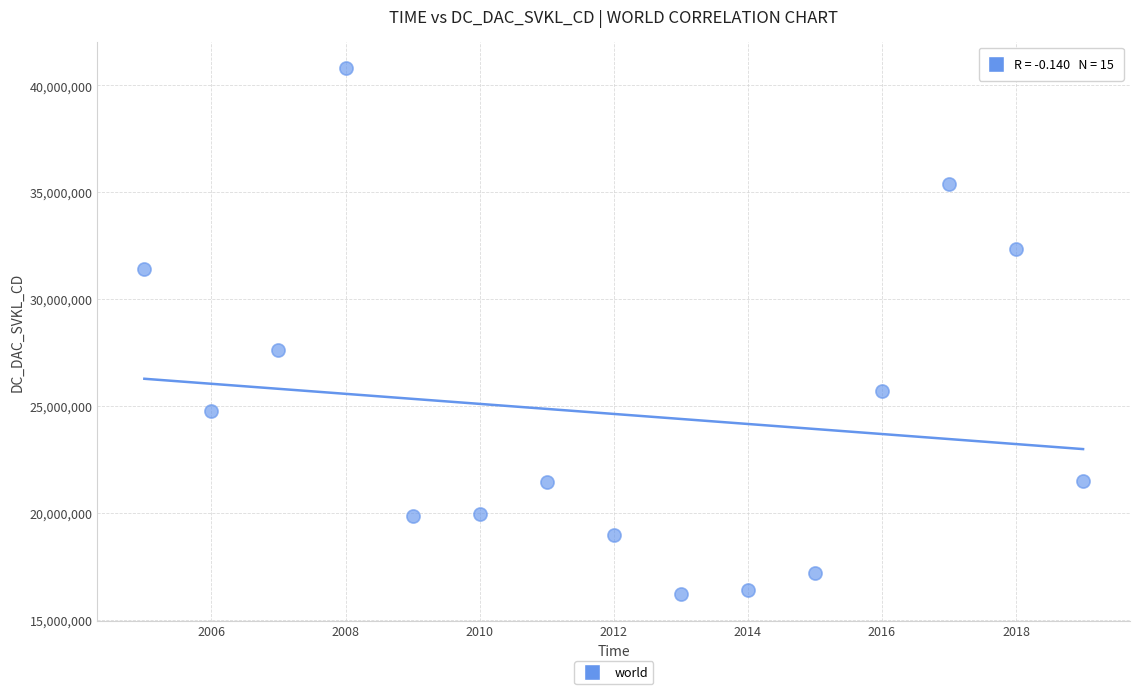

What is the range of Y values (max minus min)?

24639999.4